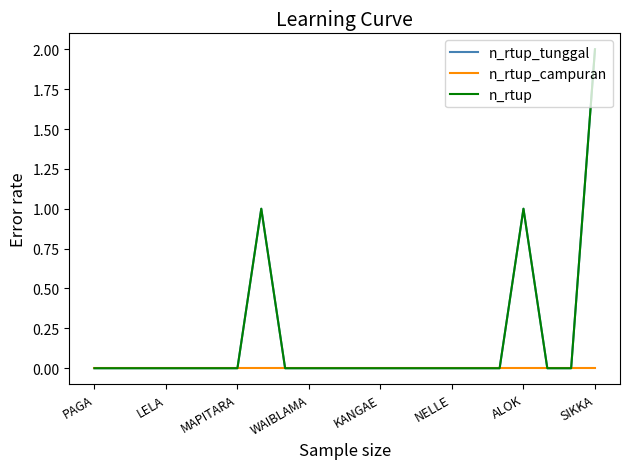

True or false: n_rtup_tunggal and n_rtup intersect in this chart.

False